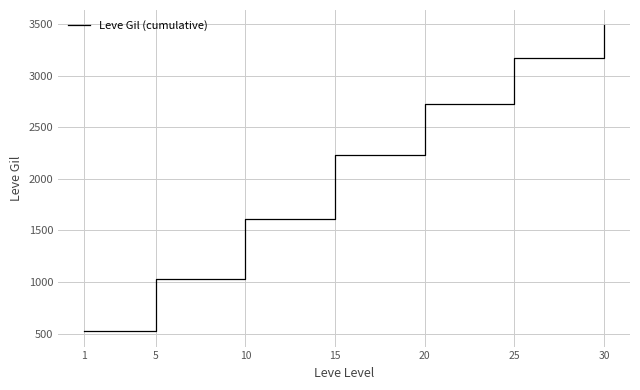

What is the greatest value displayed?

3486.7